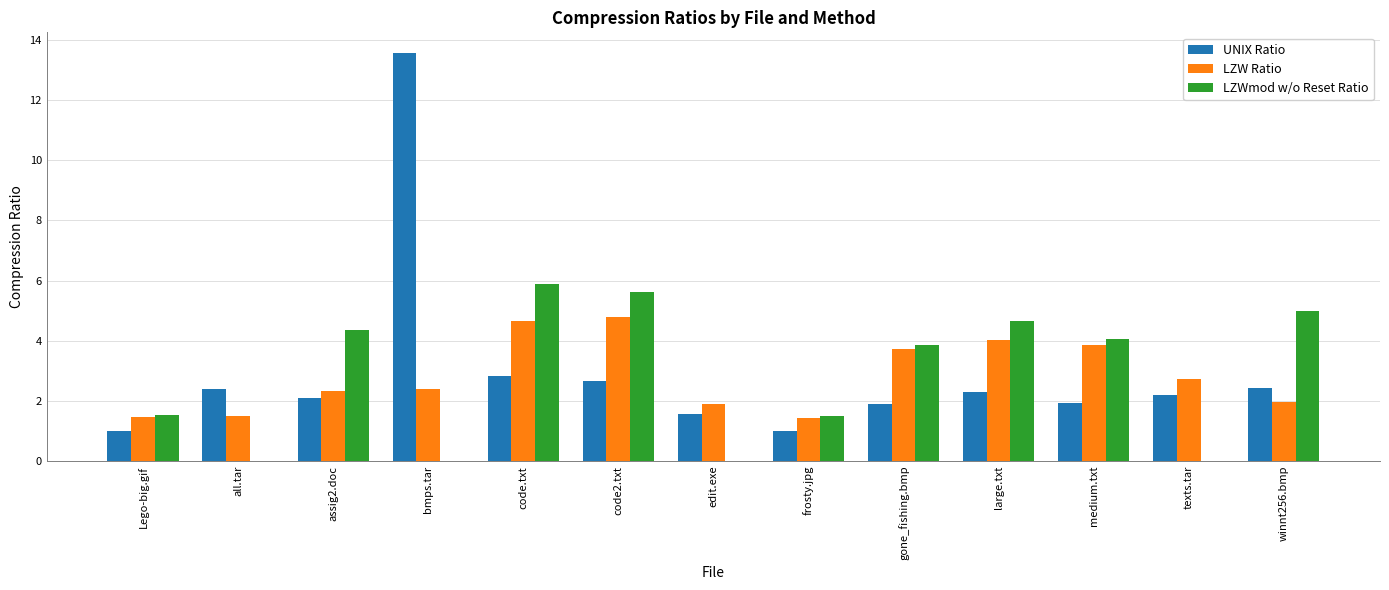

Which has a higher value, assig2.doc or medium.txt?

assig2.doc